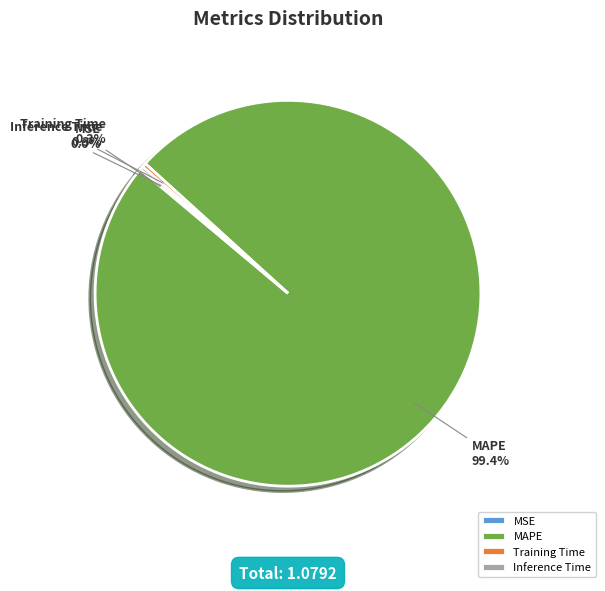

Combined, do MAPE and Training Time account for over 50%?

Yes